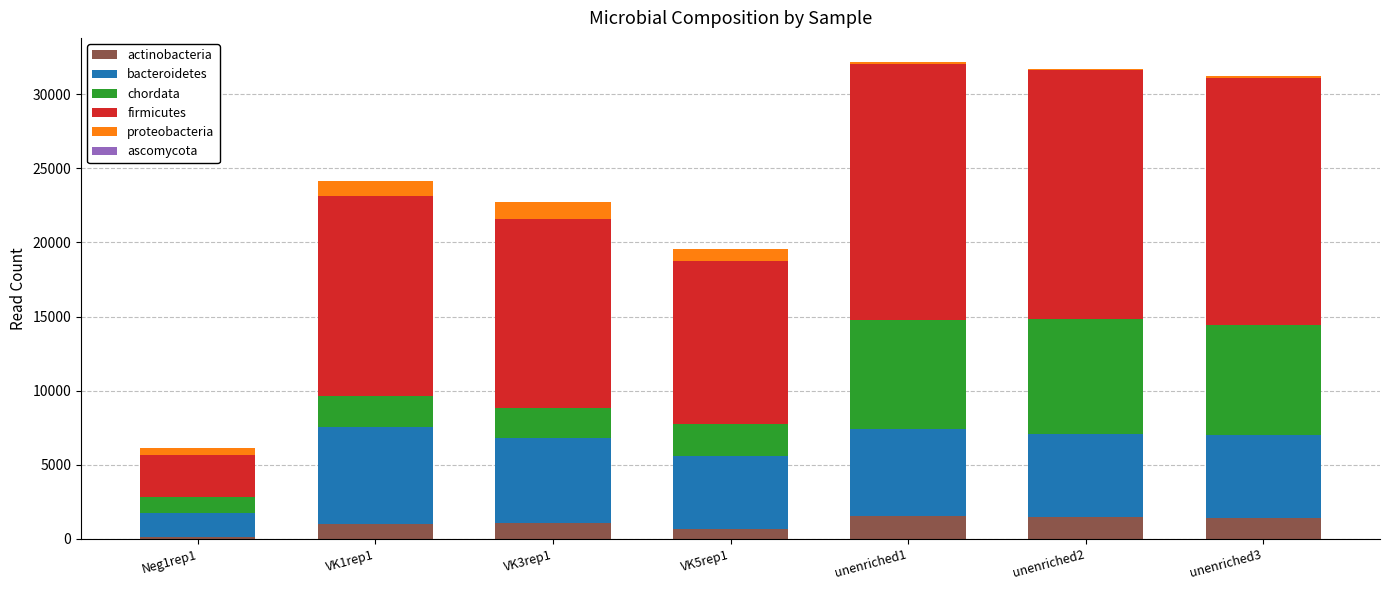

The value of actinobacteria at VK5rep1 is 681. True or false?

True